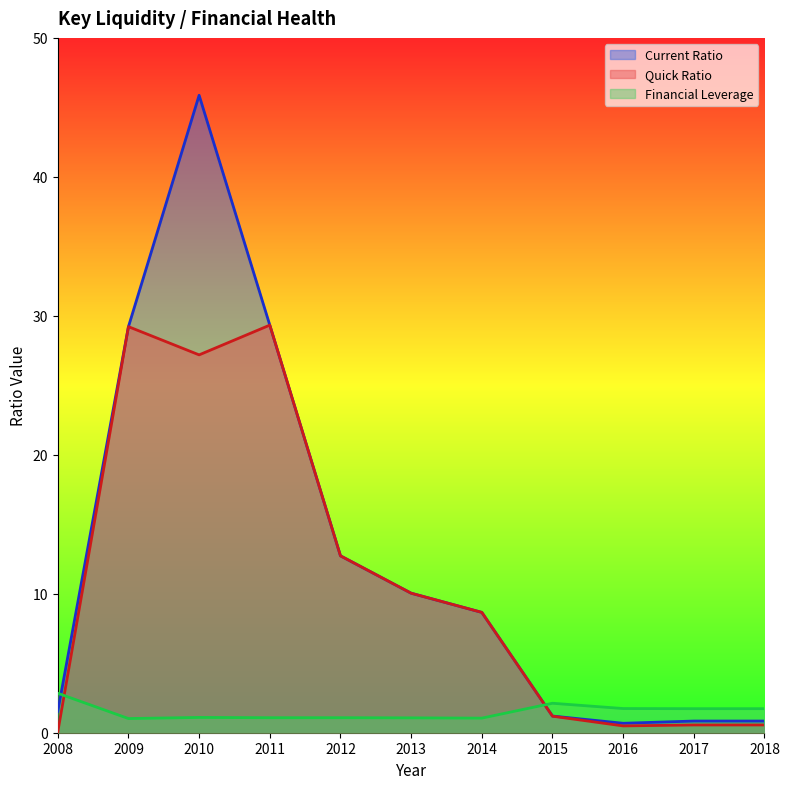

What is the highest value of the Quick Ratio series?

29.3